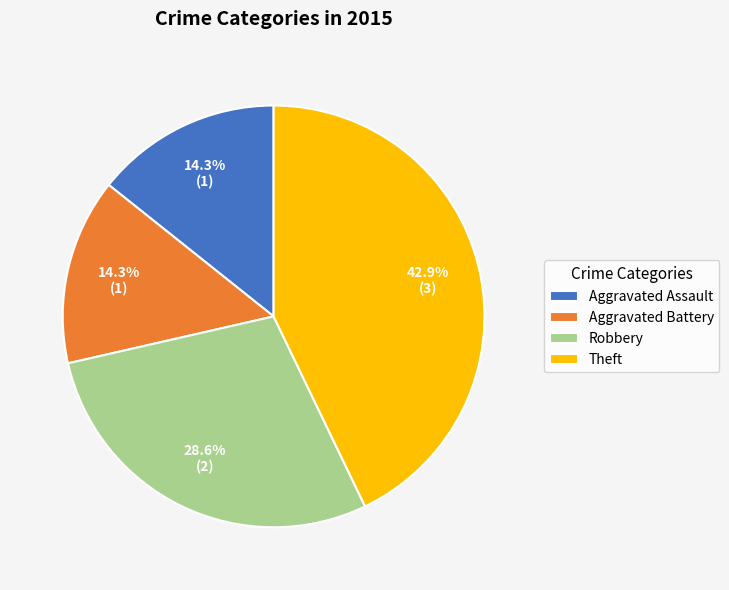

How many segments does this pie chart have?

4